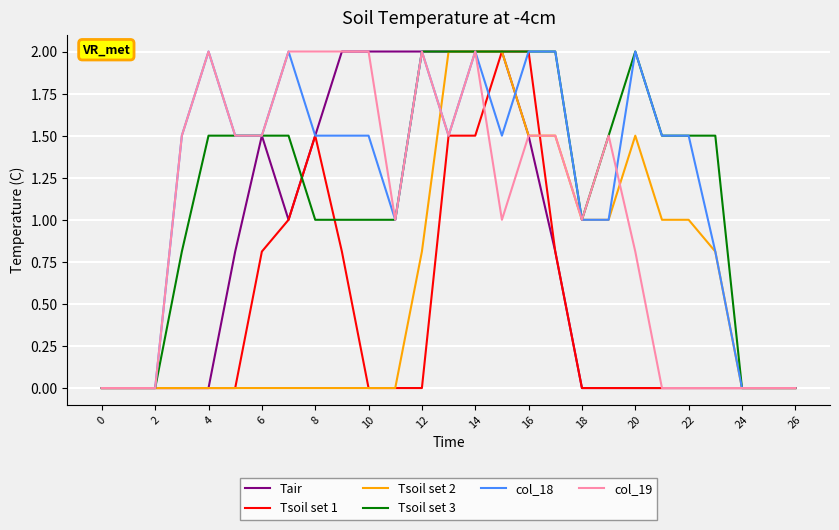

True or false: Tair has more than 0 points higher than both neighbors.

True